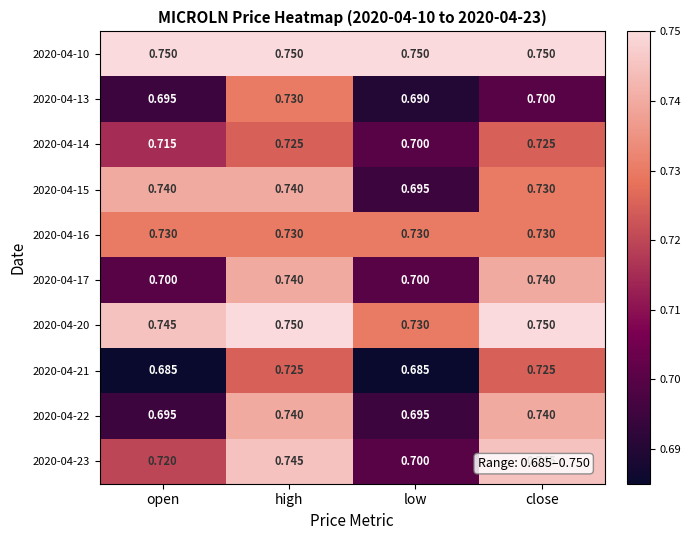

At which category is the sum across all series the highest?

high